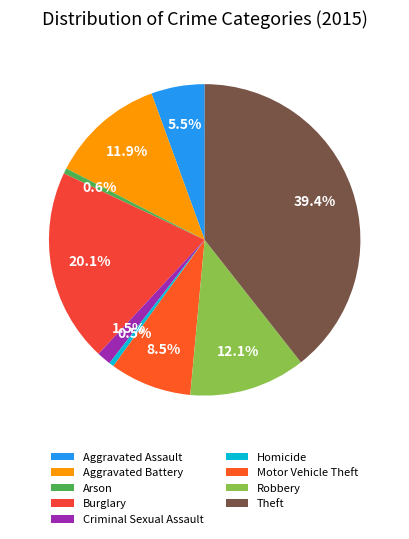

How many slices are in this pie chart?

9